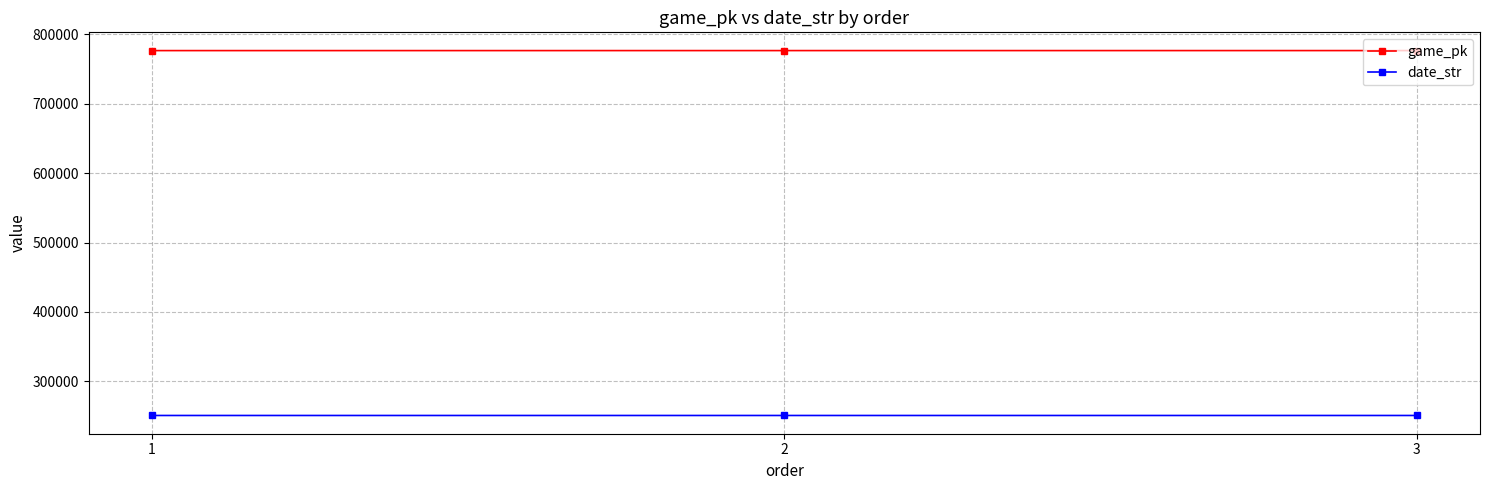

Which series has the largest total across all categories?

game_pk